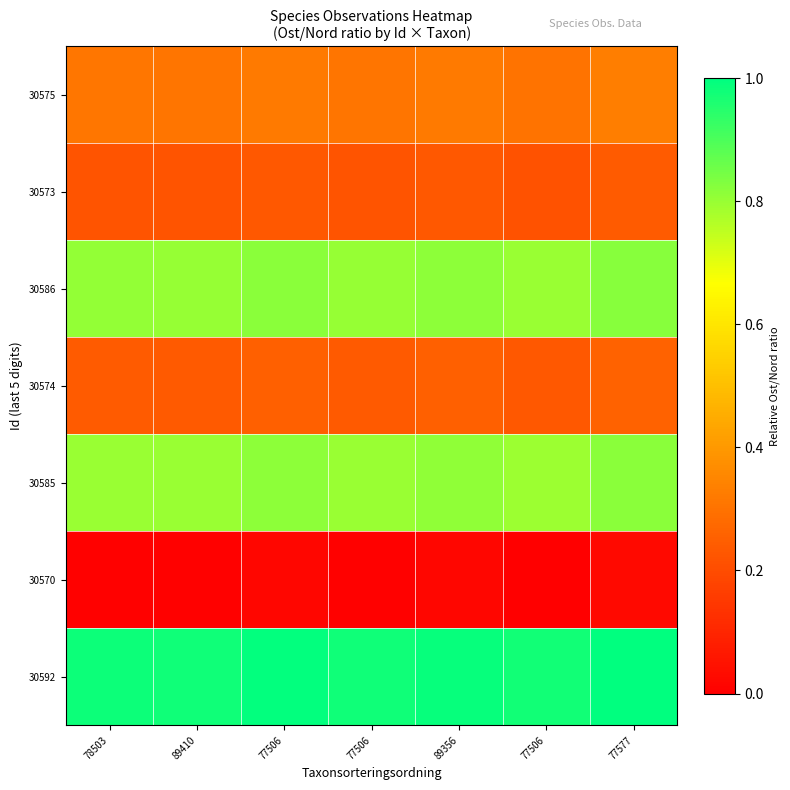

Which has a higher value, 78503 or 77506?

77506